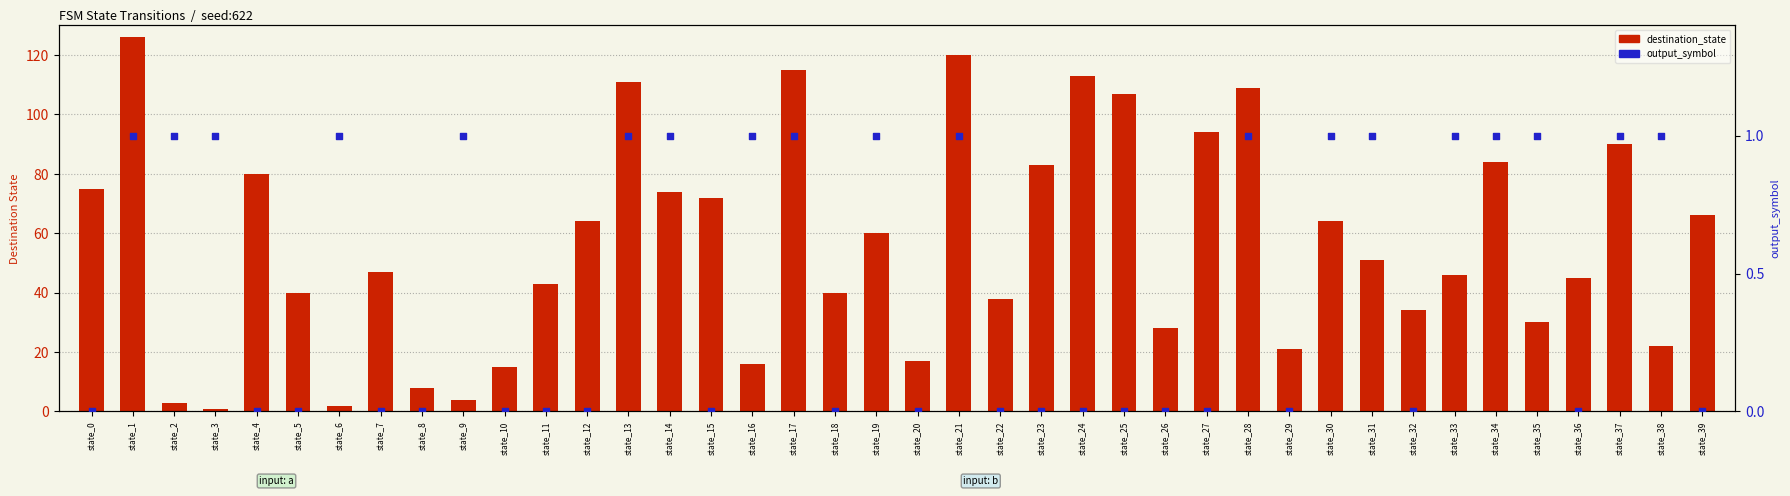

Which series contains the highest Y value?

destination_state (count)